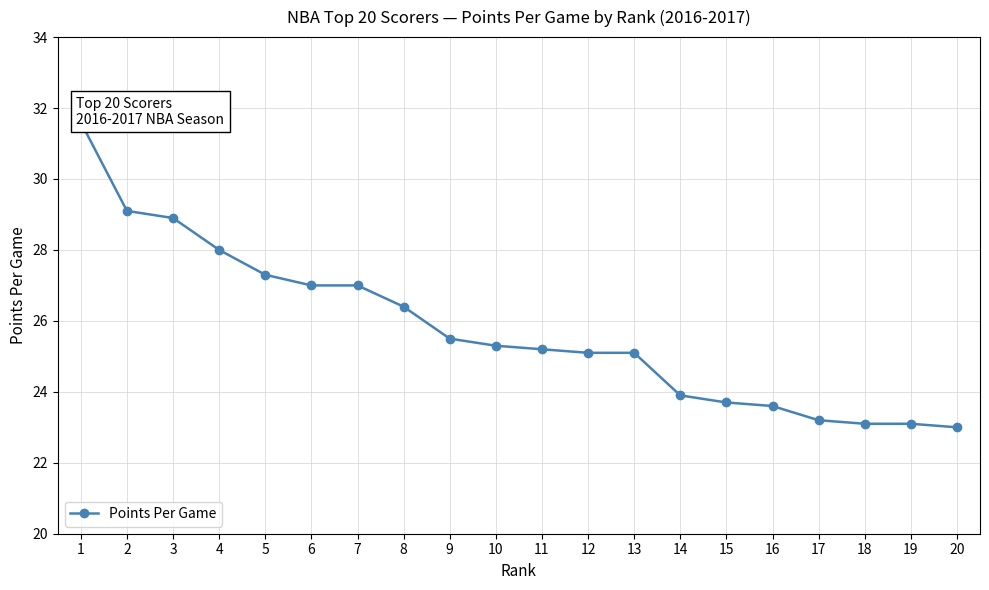

Is it true that the value at 20 is 23.0?

True